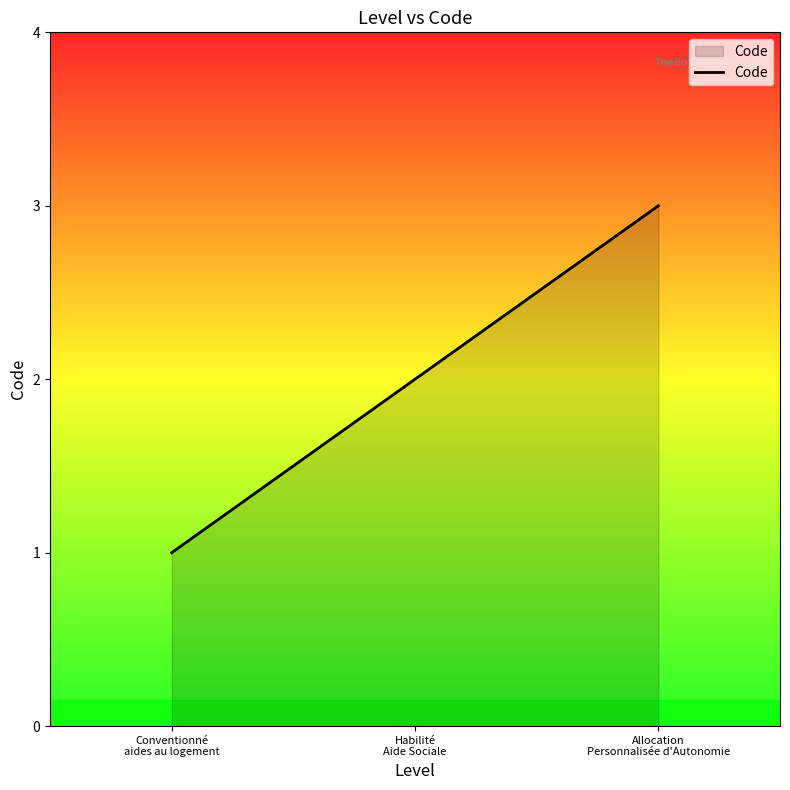

Which label corresponds to the smallest value in the chart?

Conventionné
aides au logement